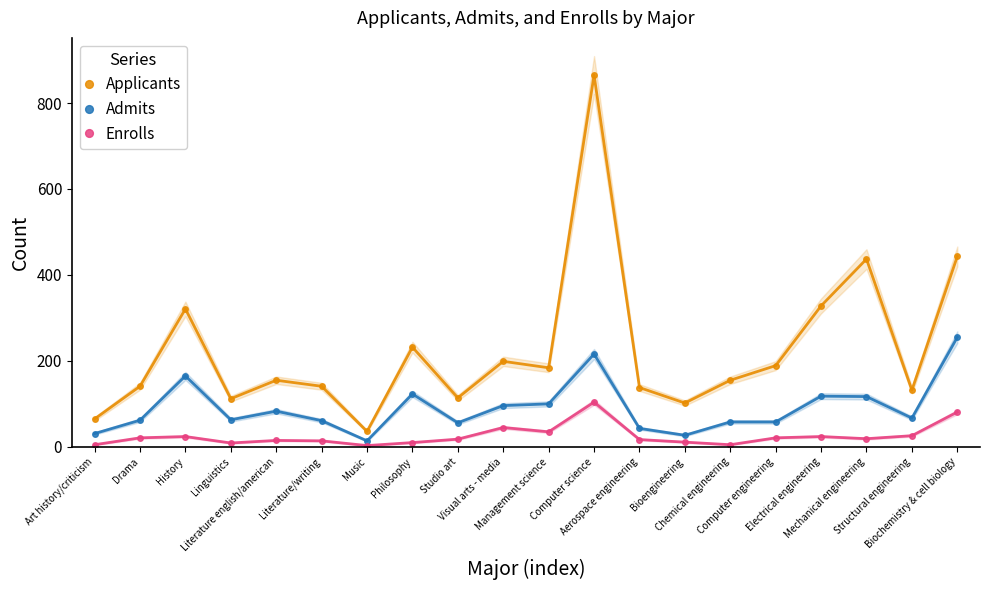

True or false: Applicants and Admits cross at least once.

False